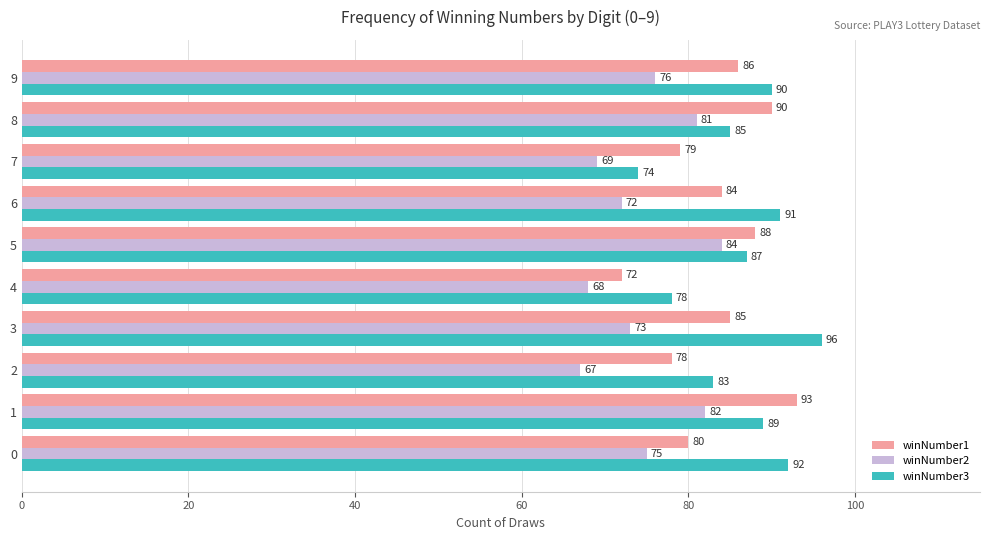

Rank the series by their maximum value, from lowest to highest.

winNumber2, winNumber1, winNumber3